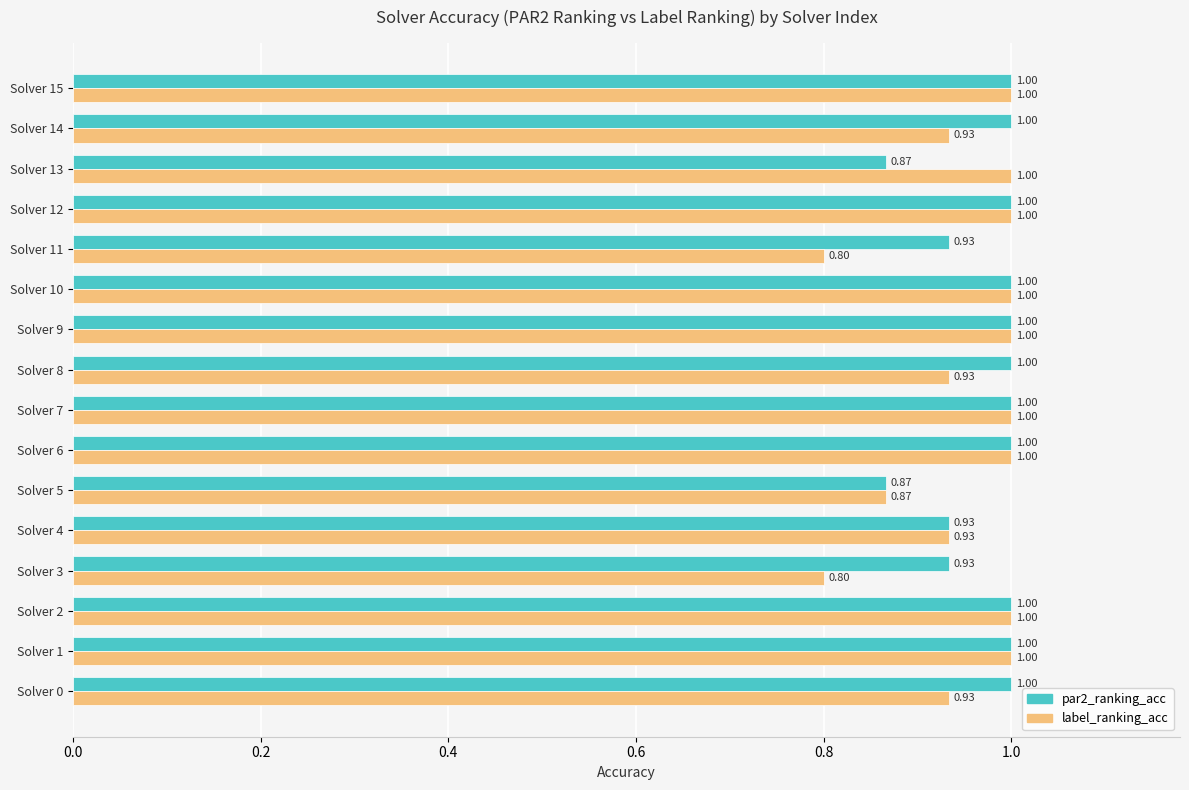

How many data points in par2_ranking_acc are less than 1?

5